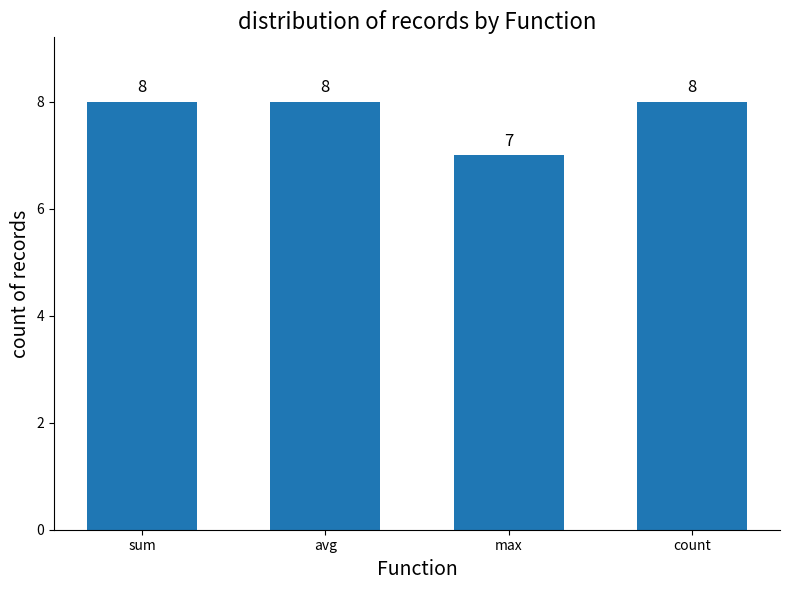

Count the number of data series in this chart.

1